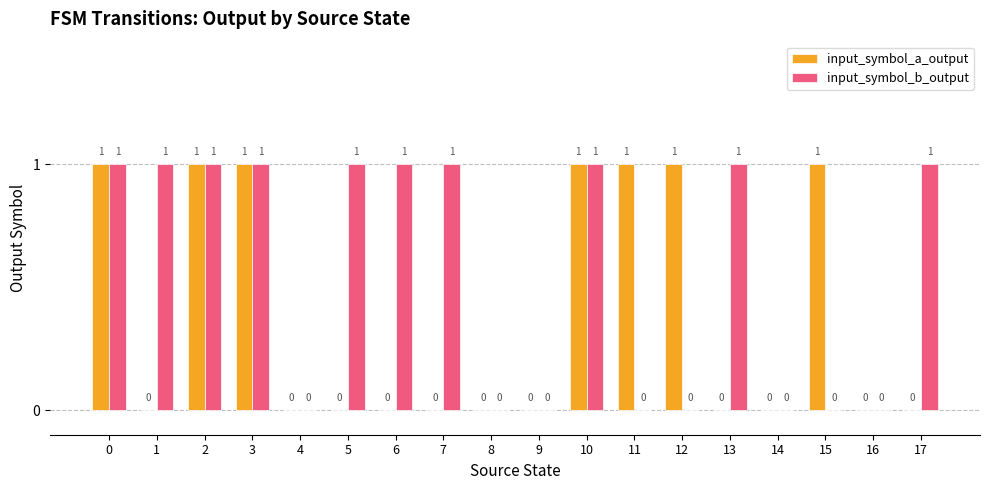

How many input_symbol_b_output values are between 0 and 1?

18